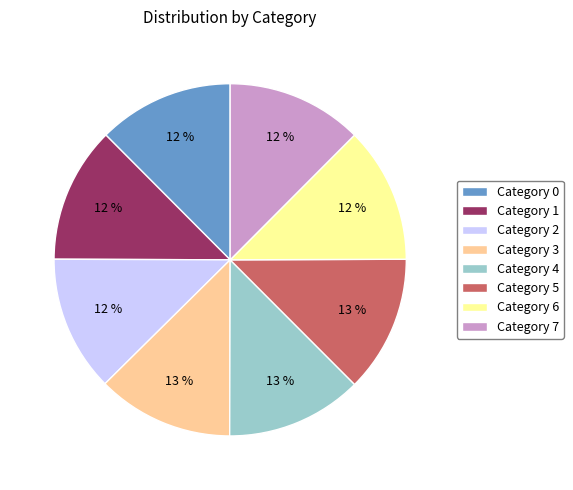

Is there any slice that represents more than half of the pie?

No